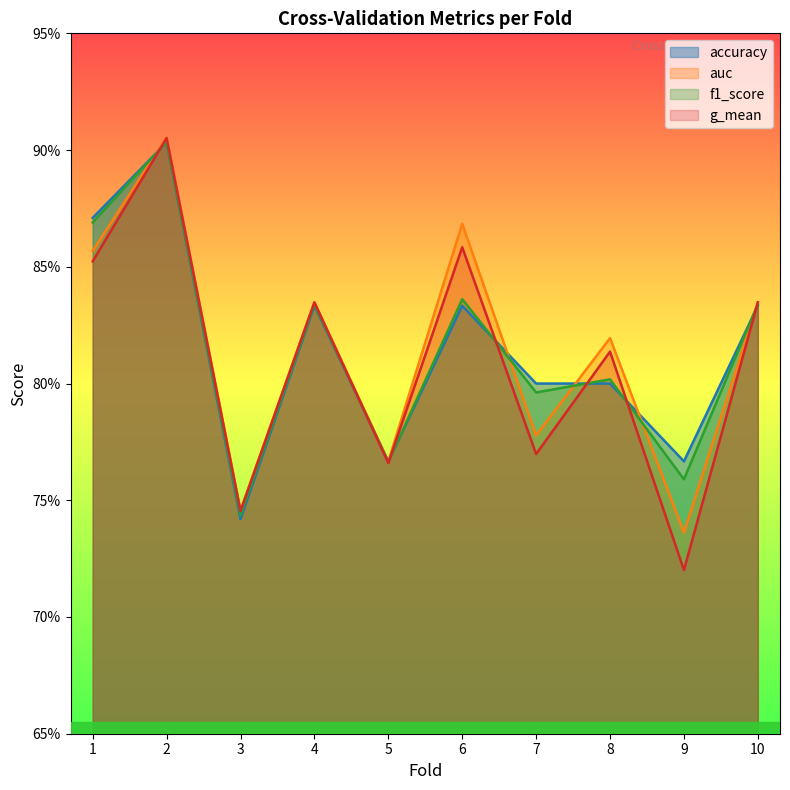

True or false: auc and g_mean cross at least once.

False